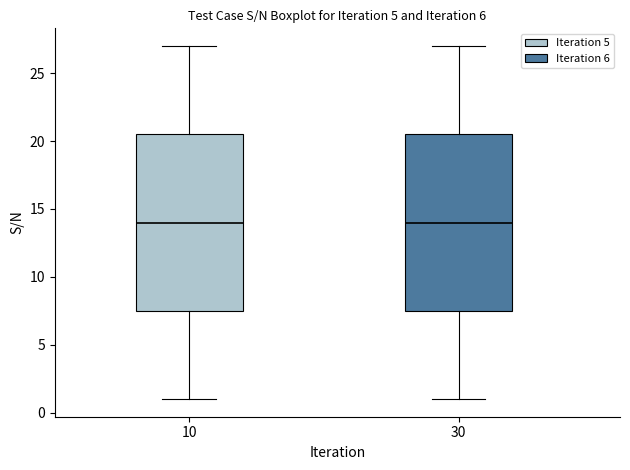

Reading left to right, transcribe this box plot: for each box, give where its median line is, the range the box spans, and where its two whiskers end, as read against the y-axis. The values are not printed on the chart, so give them approximately, as read against the axis.

10: median 14.0, box 7.5 to 20.5, whiskers 1.0 to 27.0
30: median 14.0, box 7.5 to 20.5, whiskers 1.0 to 27.0